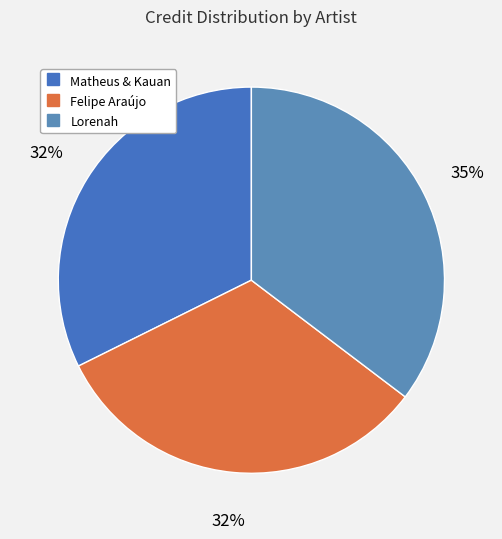

To the nearest percent, what portion does Felipe Araújo represent?

32%